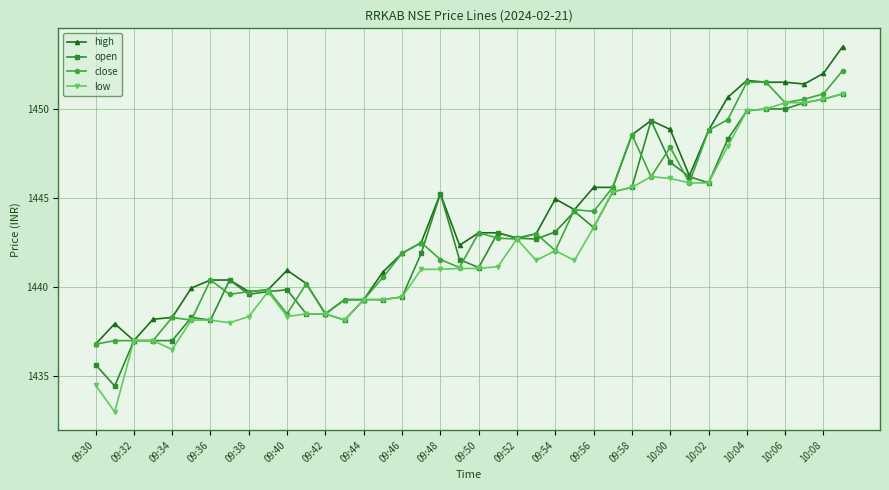

Which series has the widest spread of values?

low